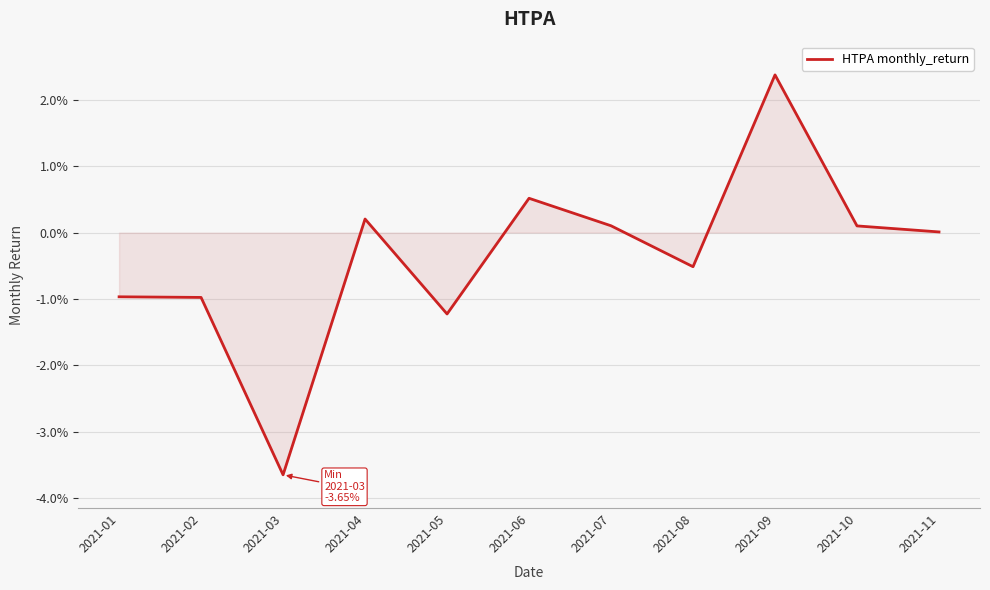

Where does the data first go above 0?

2021-04